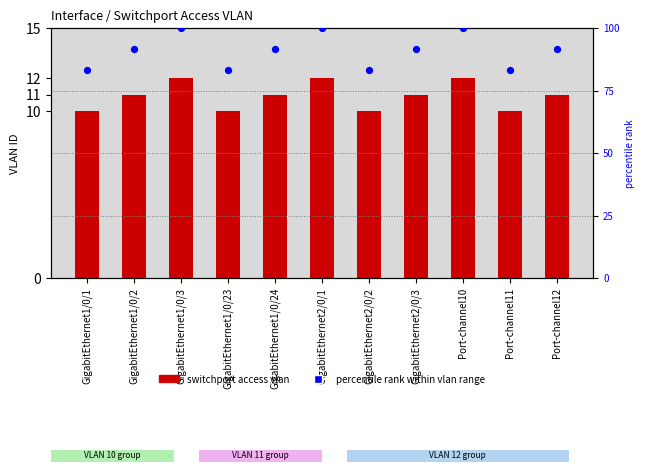

At how many categories does at least one series exceed 38?

11